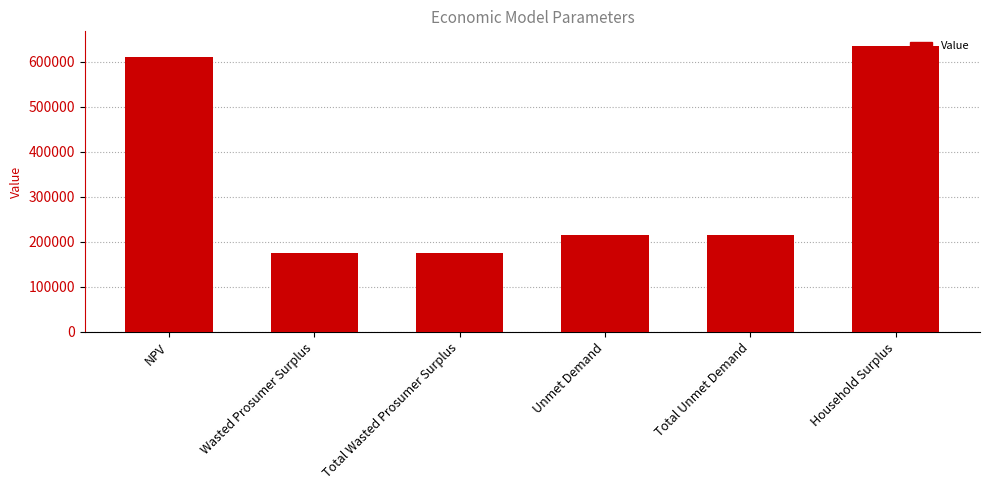

What is the difference between the values at Total Unmet Demand and NPV?

395265.9